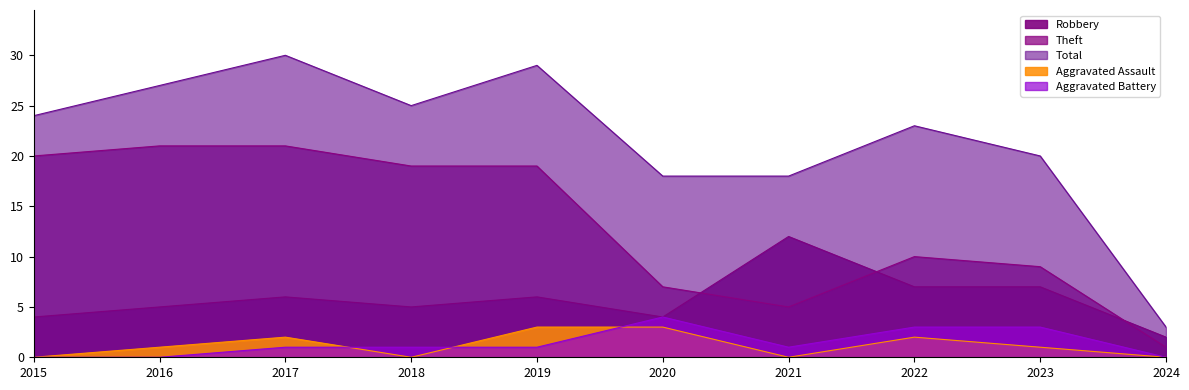

How many distinct data groups are displayed?

5